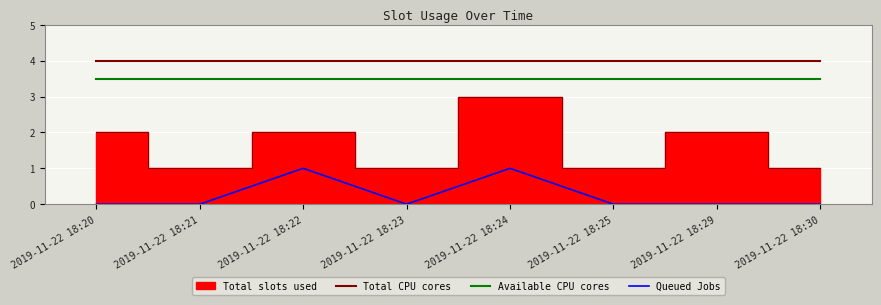

In Queued Jobs, how many points are higher than both neighbors (excluding endpoints)?

2